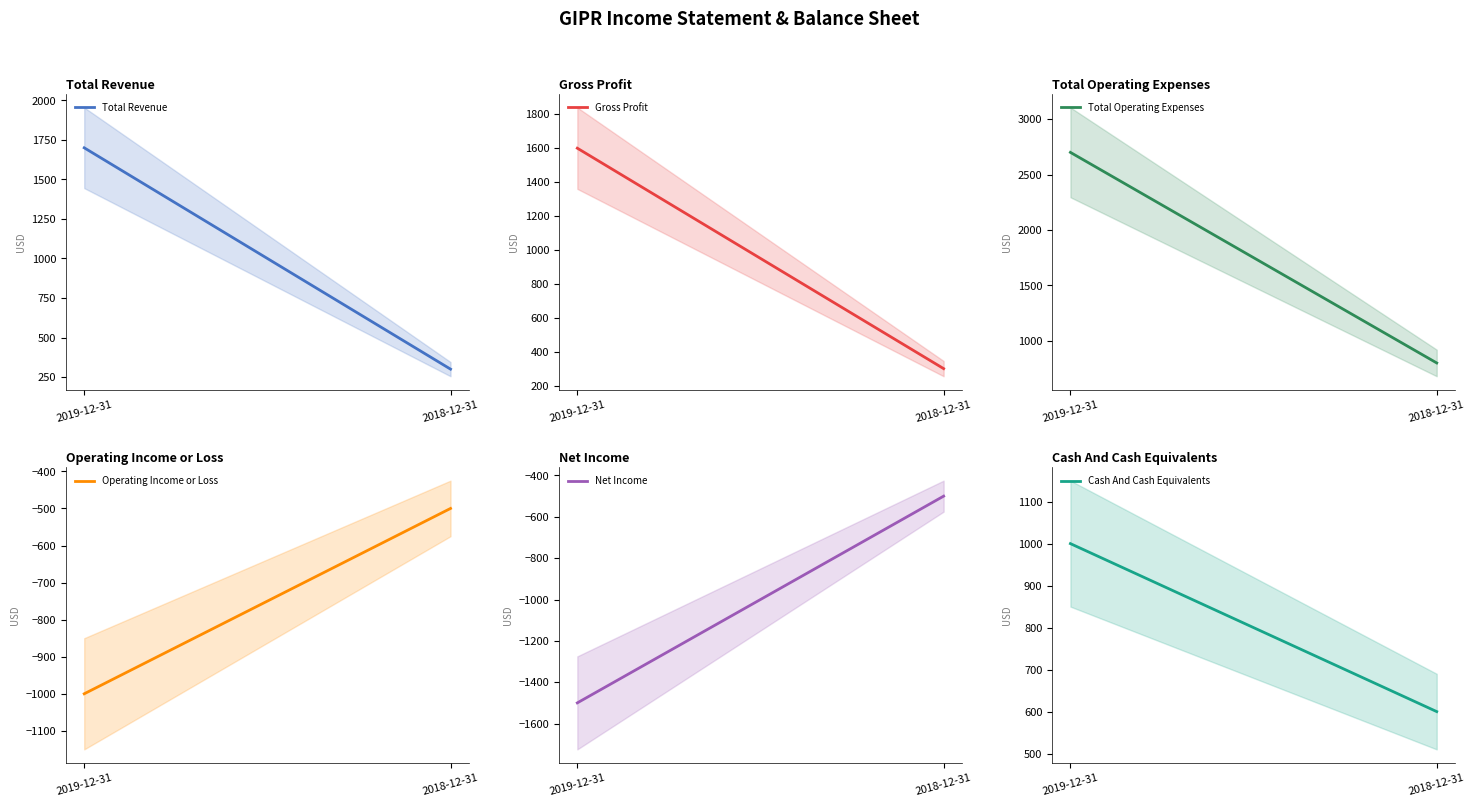

What is the sum of the Net Income values at 2018-12-31 and 2019-12-31?

-2000